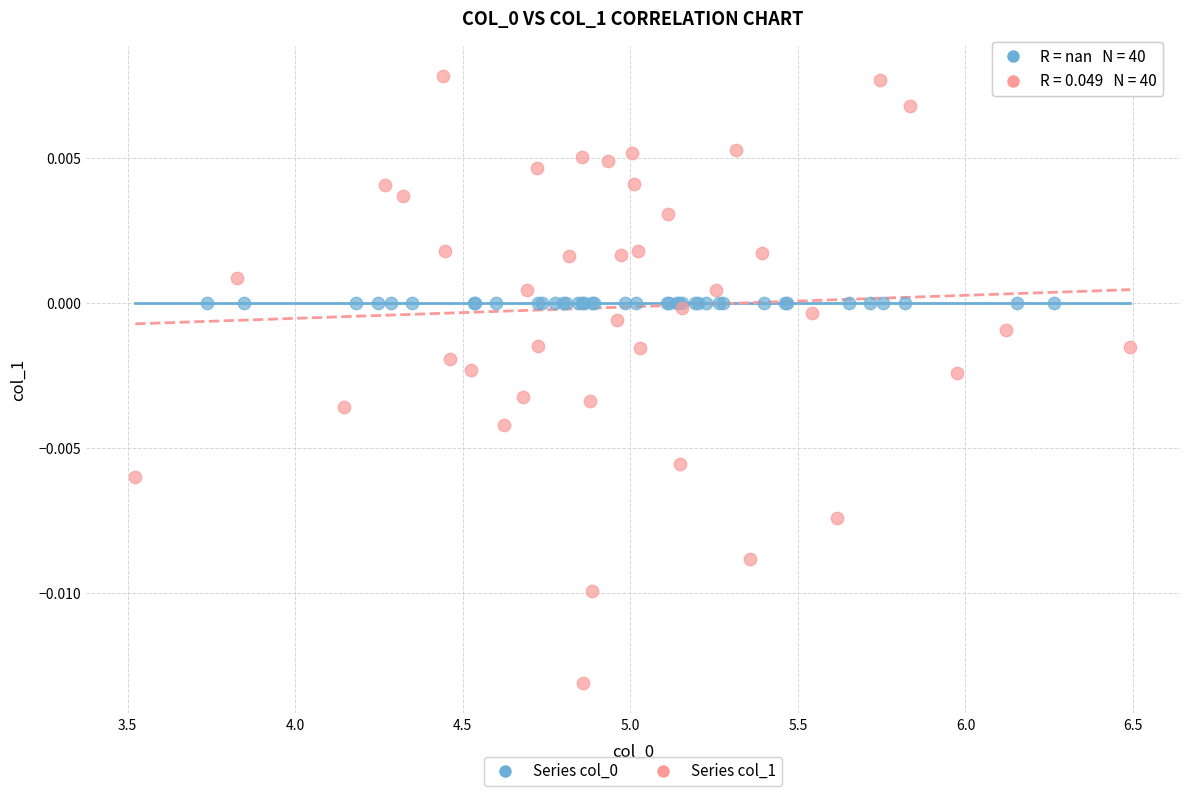

Which series contains the lowest Y value?

Series col_1